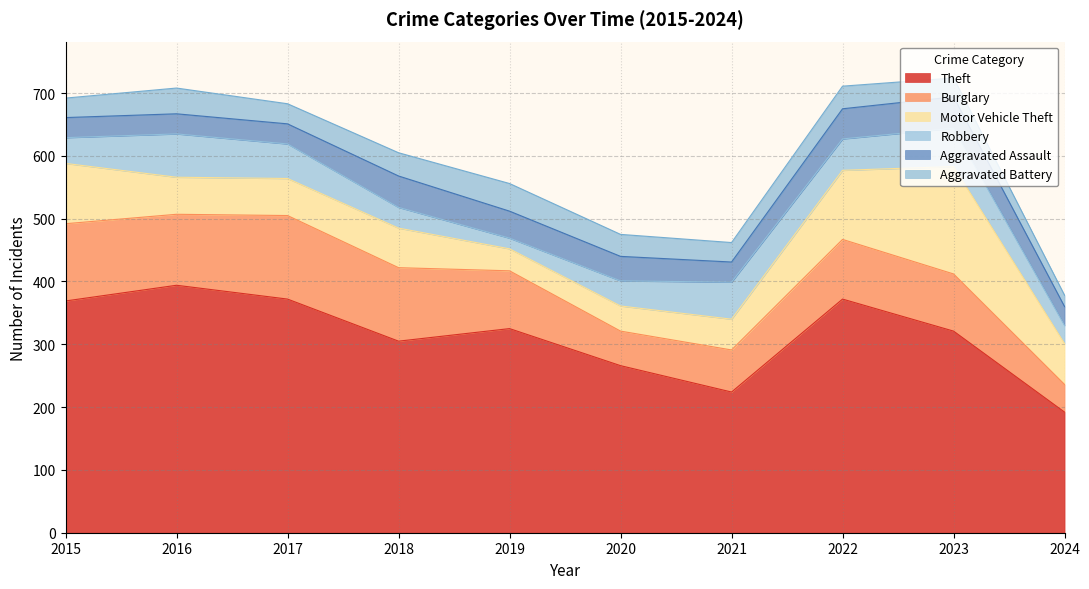

At which category does the chart reach its minimum across all series?

2019